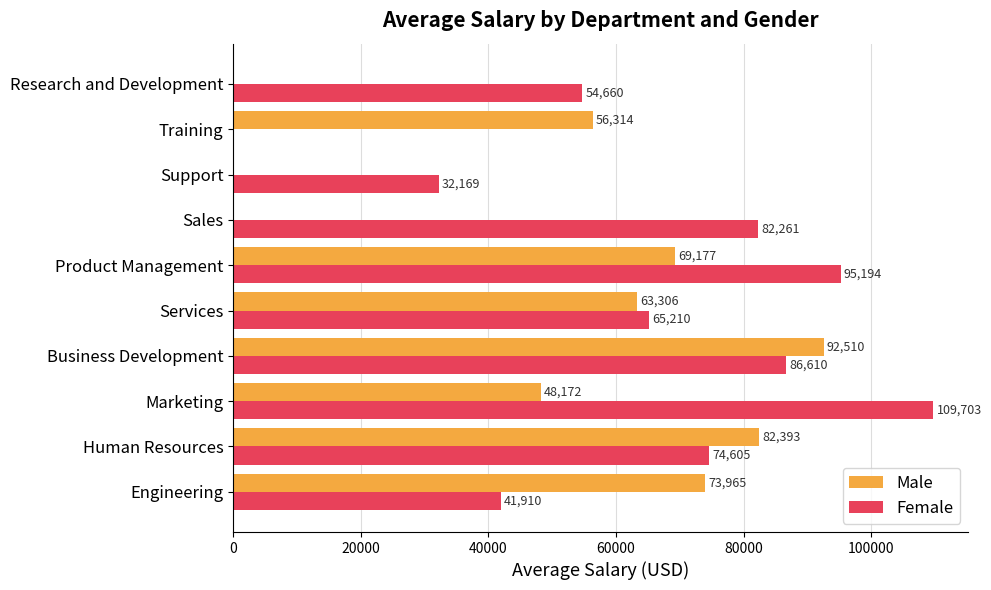

What is the average value of the Female series?

64232.2